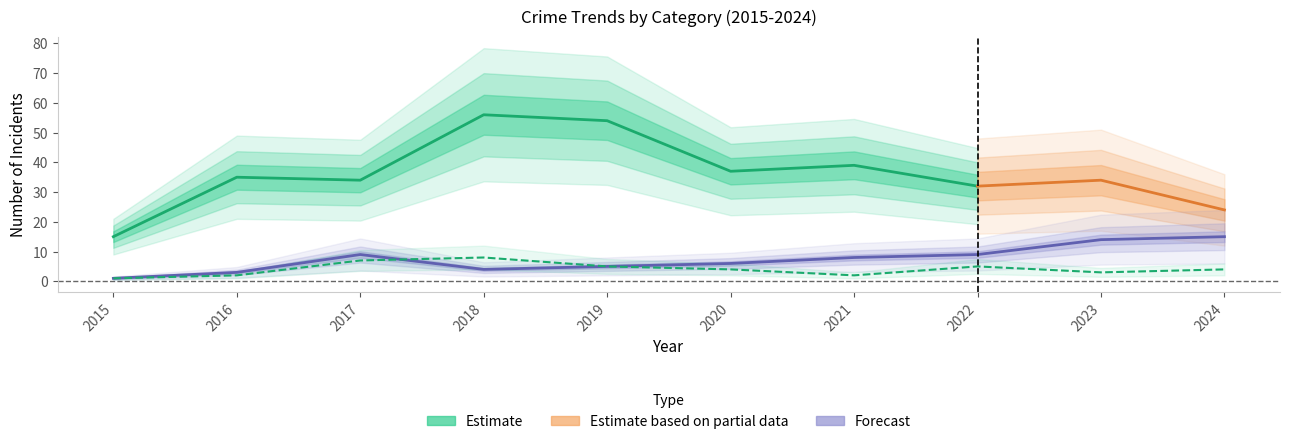

In Aggravated Assault, how many points are lower than both neighbors (excluding endpoints)?

2